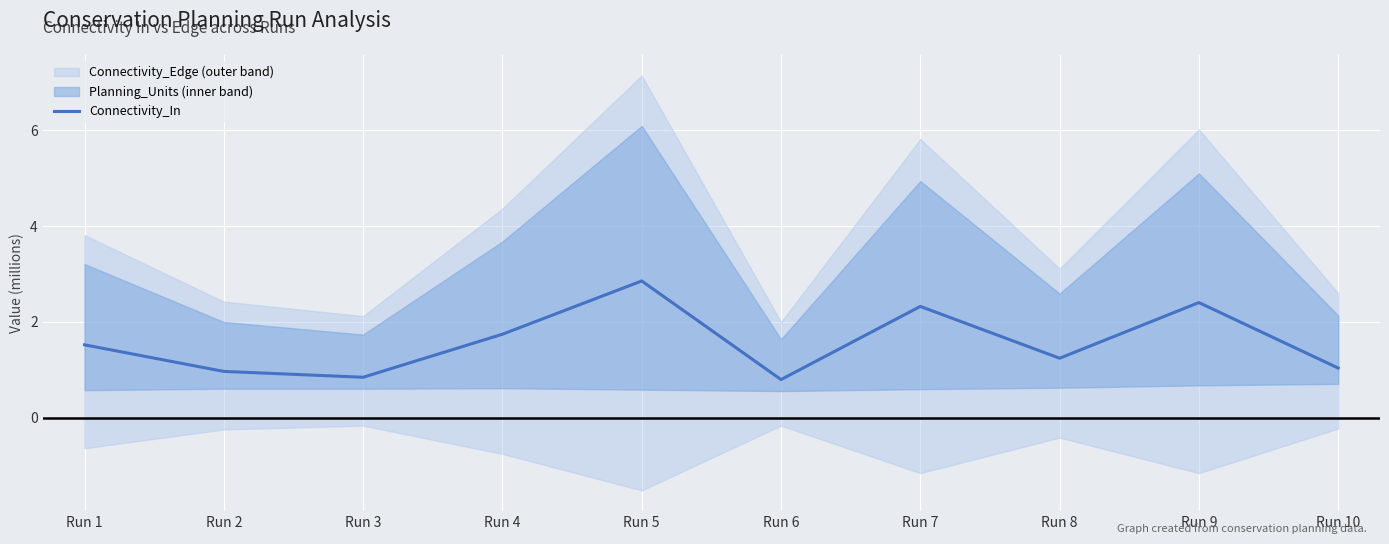

What is the sum of all values?

15.8